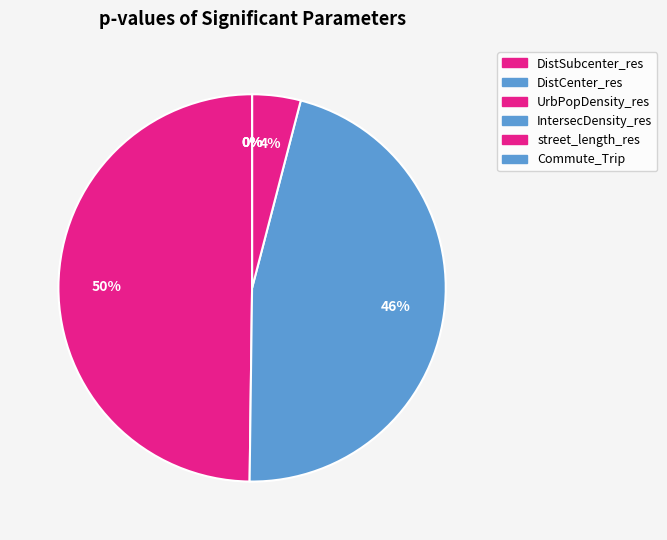

To the nearest percent, what is the average slice percentage?

17%